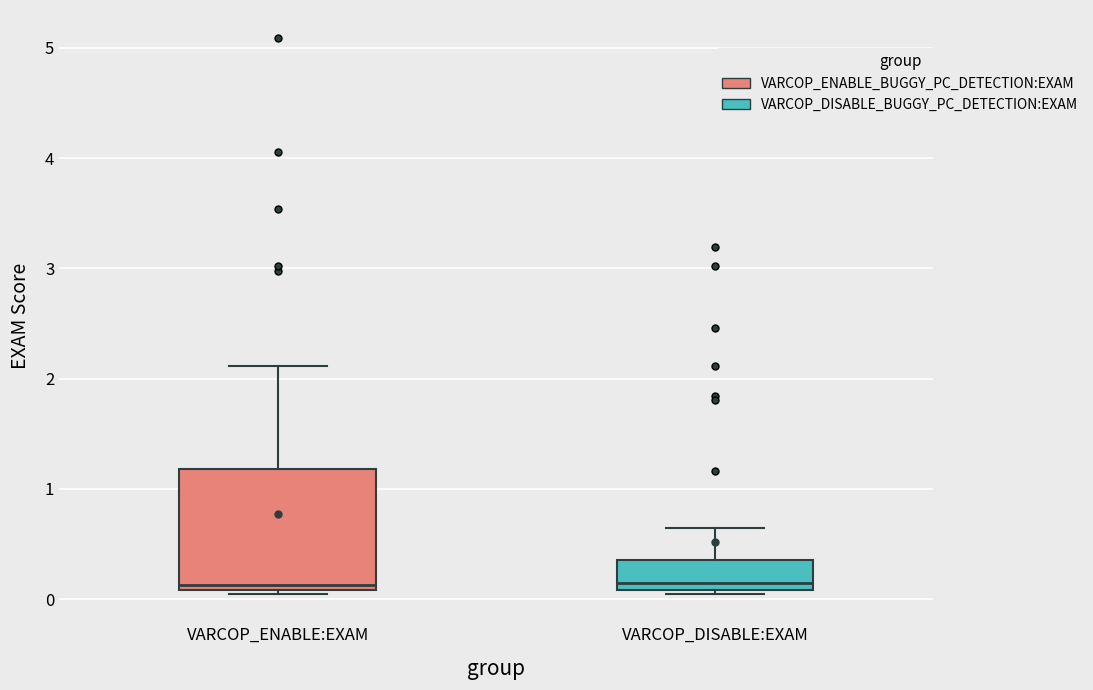

Comparing the boxes themselves (not the whiskers), which one is the tallest?

VARCOP_ENABLE:EXAM